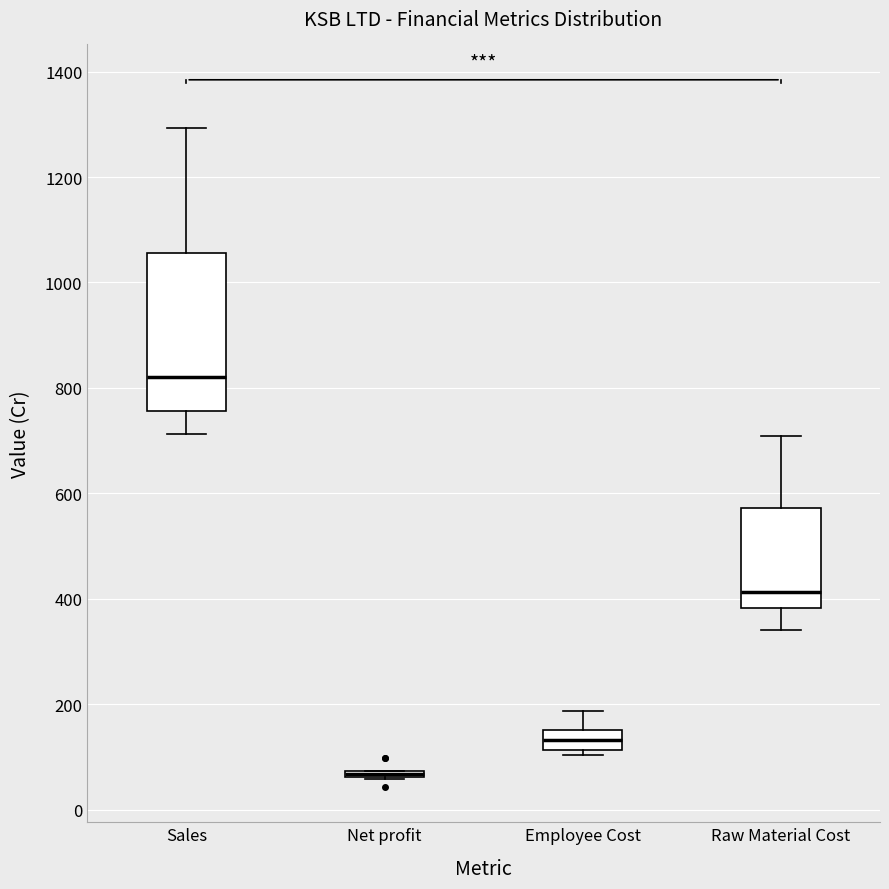

Comparing the boxes themselves (not the whiskers), which one is the tallest?

Sales